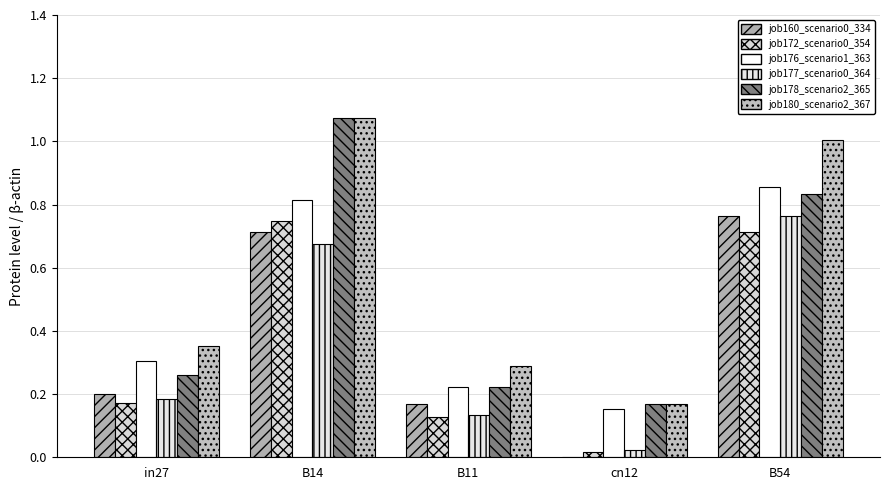

Which label corresponds to the smallest value in the chart?

cn12